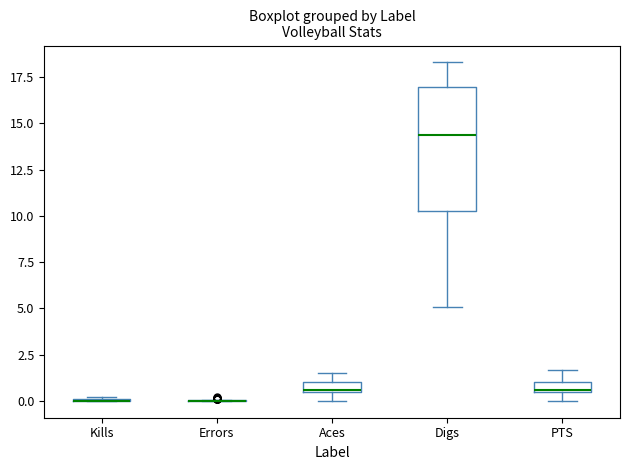

Which box is the tallest, from its lower edge to its upper edge?

Digs